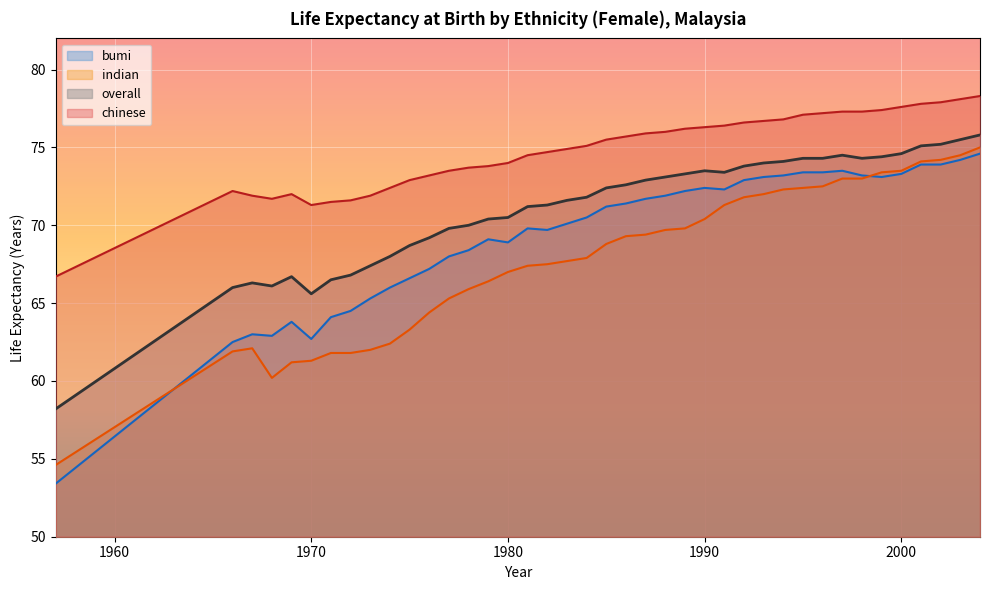

At which category is the sum across all series the highest?

2004